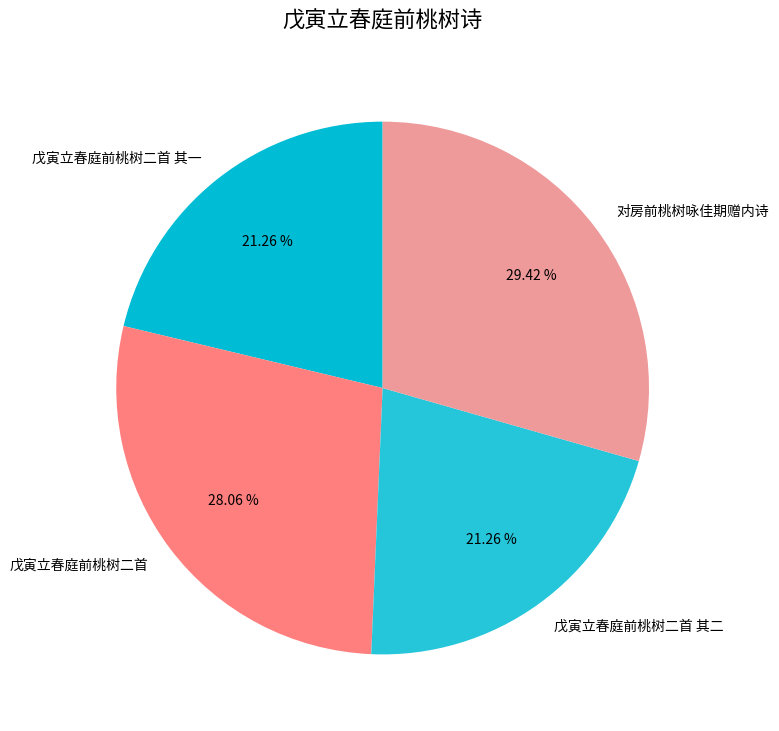

Does 戊寅立春庭前桃树二首 其二 represent more than half of the total?

No